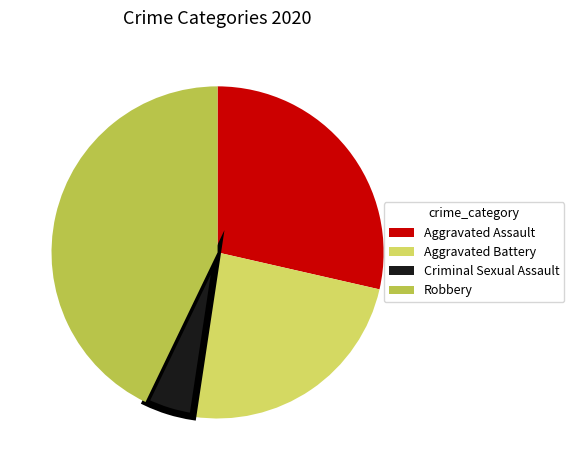

Is there a majority slice in this chart?

No